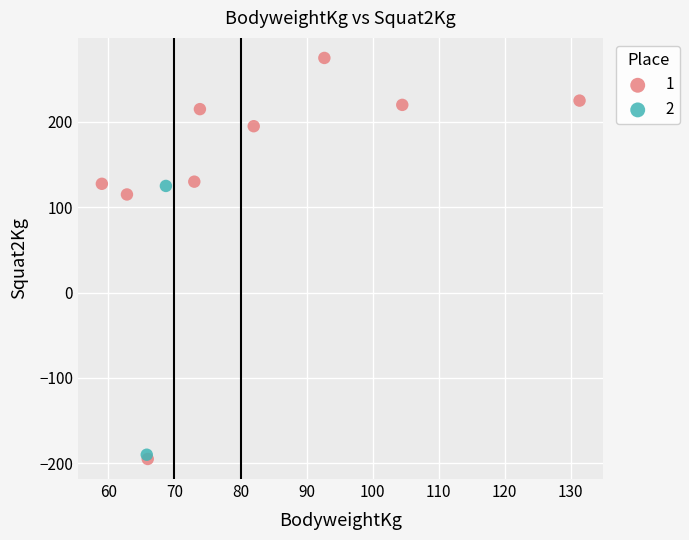

What are all the series names shown in the legend?

1, 2